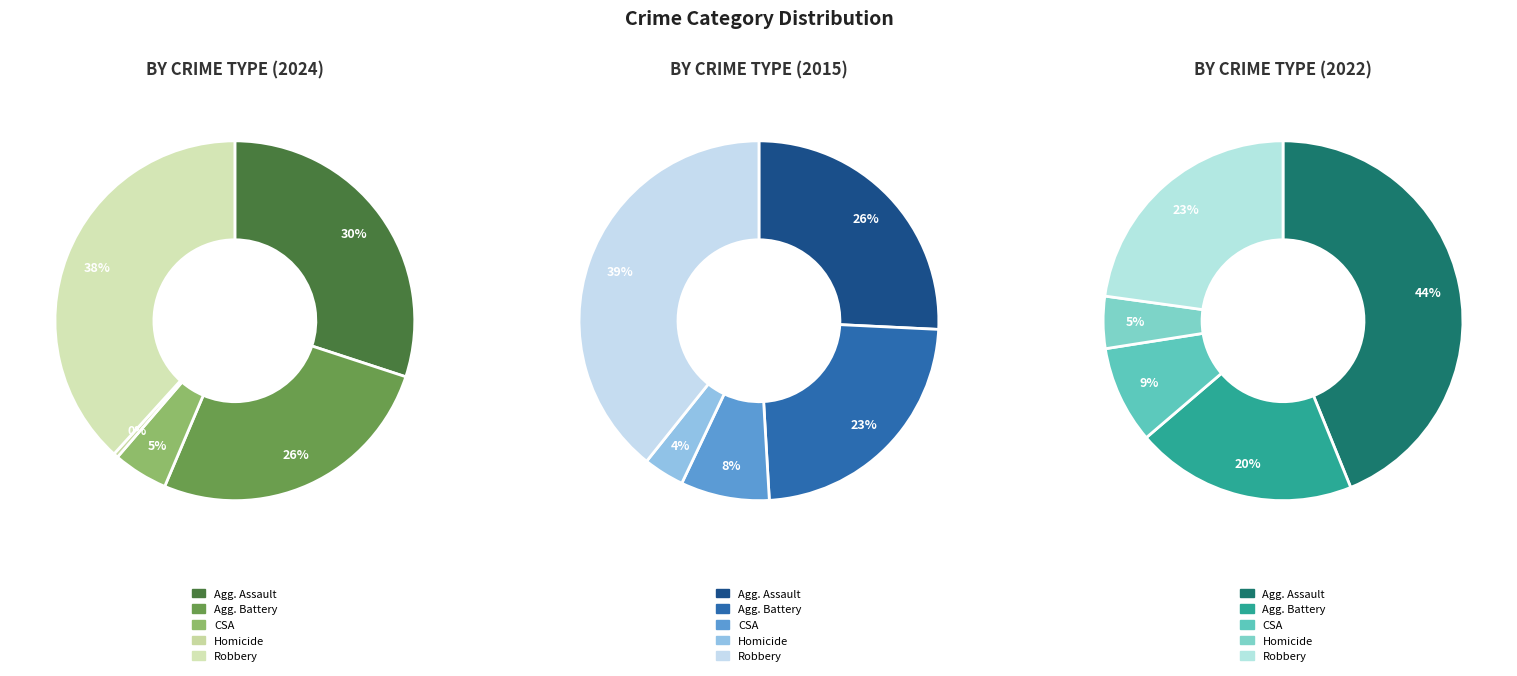

Does values_2022 represent more than half of the total?

No